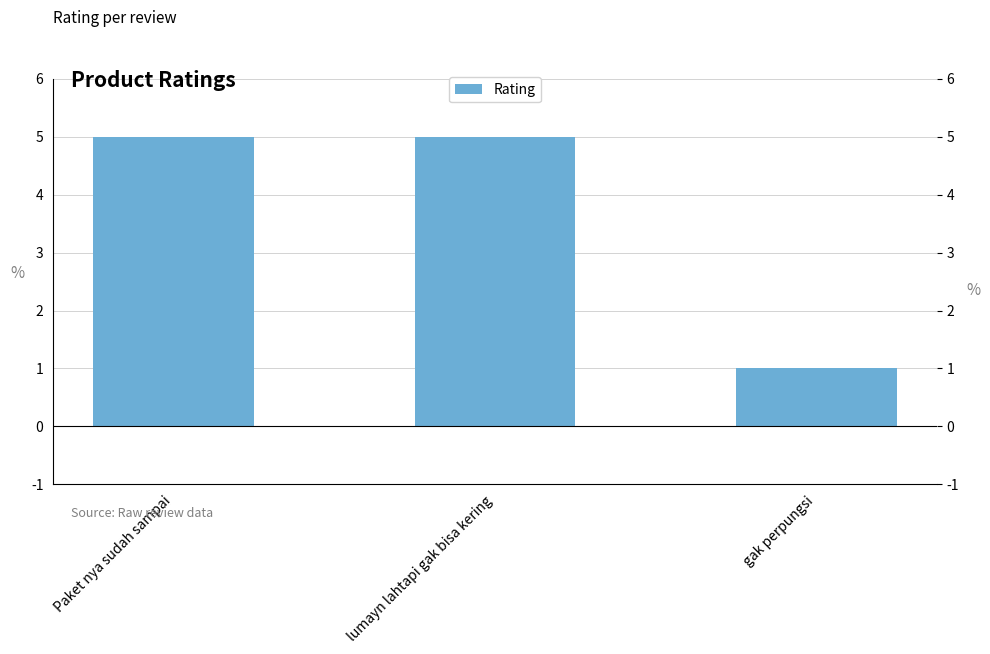

List the labels in order of value, smallest first.

gak perpungsi, Paket nya sudah sampai, lumayn lahtapi gak bisa kering